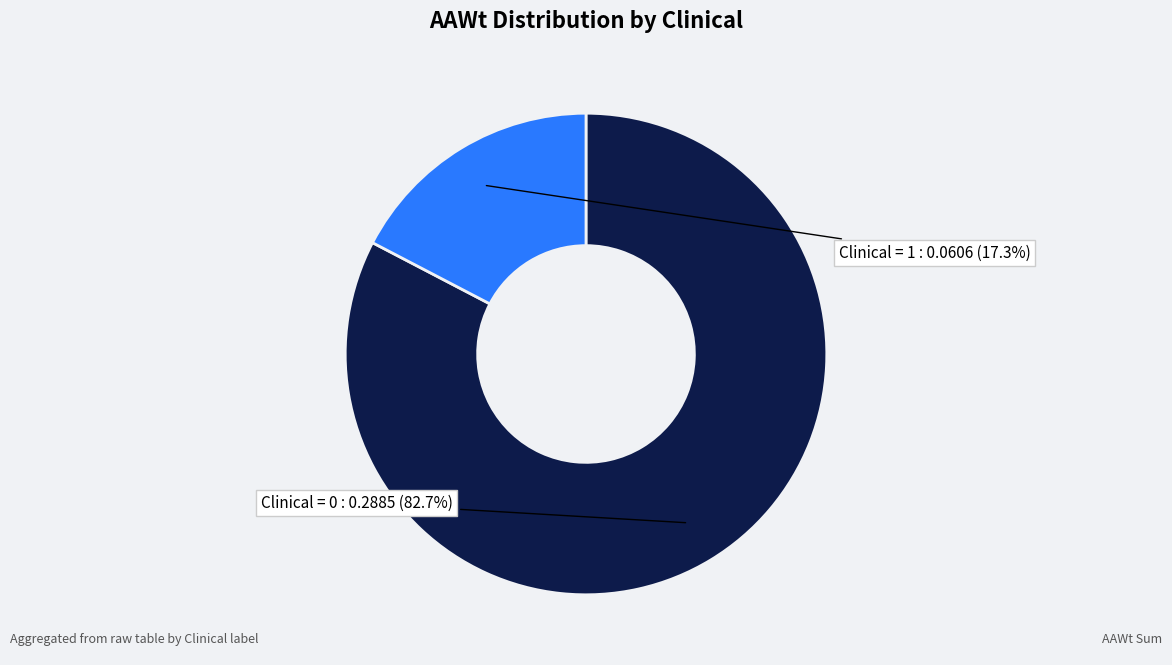

How many segments does this pie chart have?

2